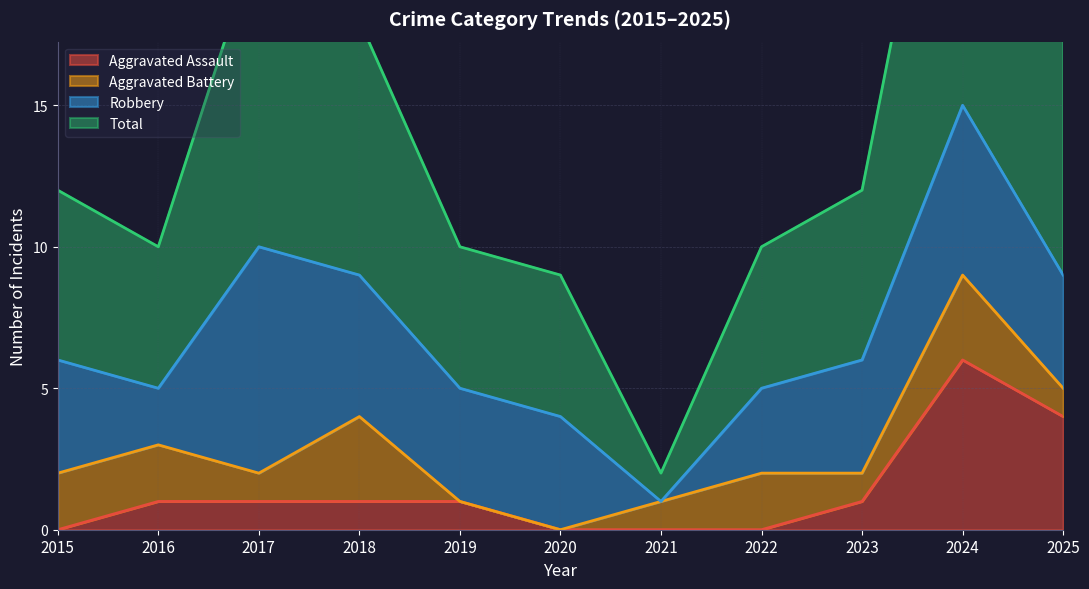

What is the value of the Total point at the 7th from the left?

2